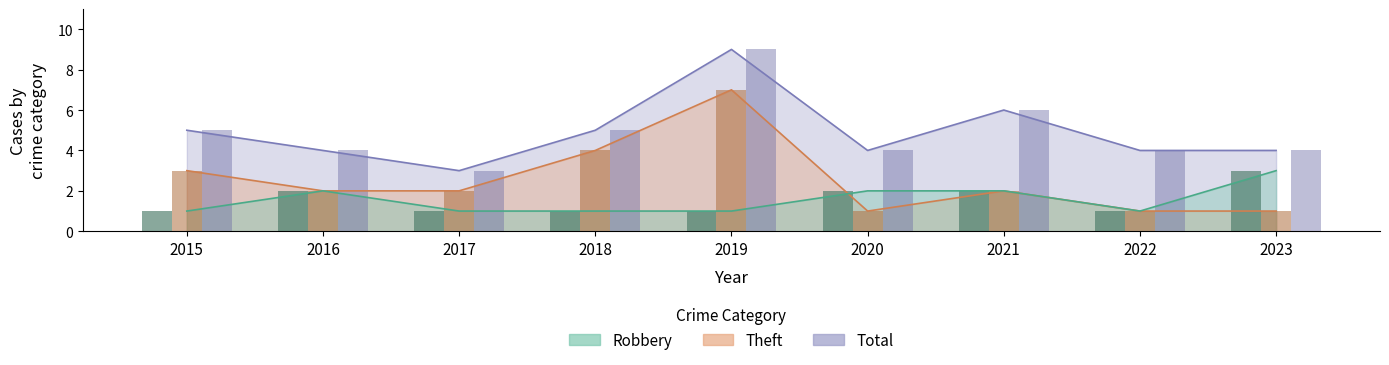

List the series in order of their peak value, highest first.

Total, Theft, Robbery